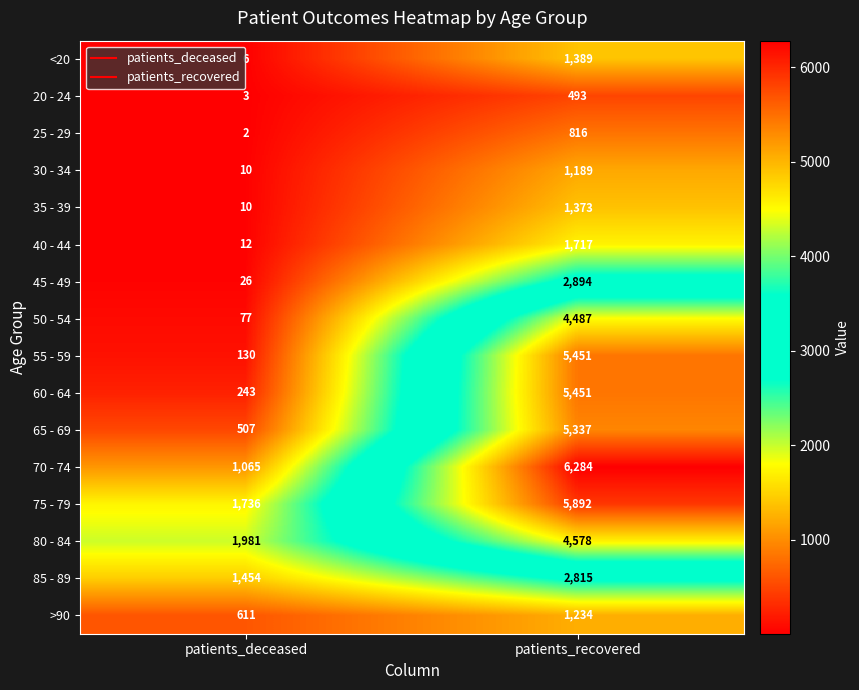

Which category has the highest value in the 45 - 49 series?

patients_recovered